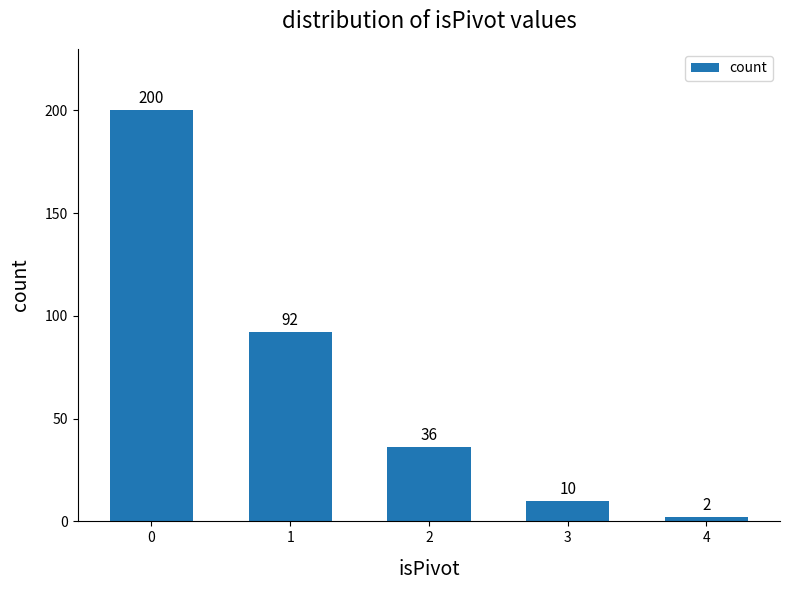

Reading left to right, extract all data points from this chart.

0=200	1=92	2=36	3=10	4=2